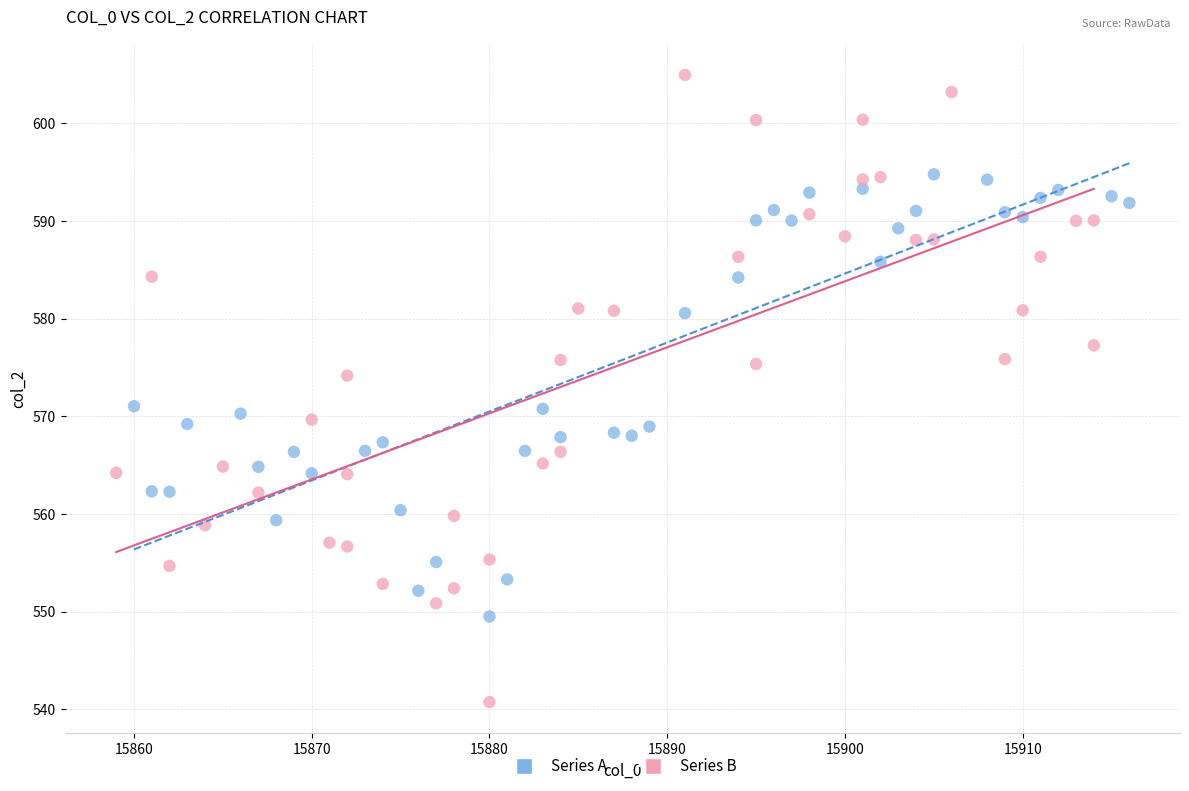

Which series has the largest Y range (max minus min)?

Series B